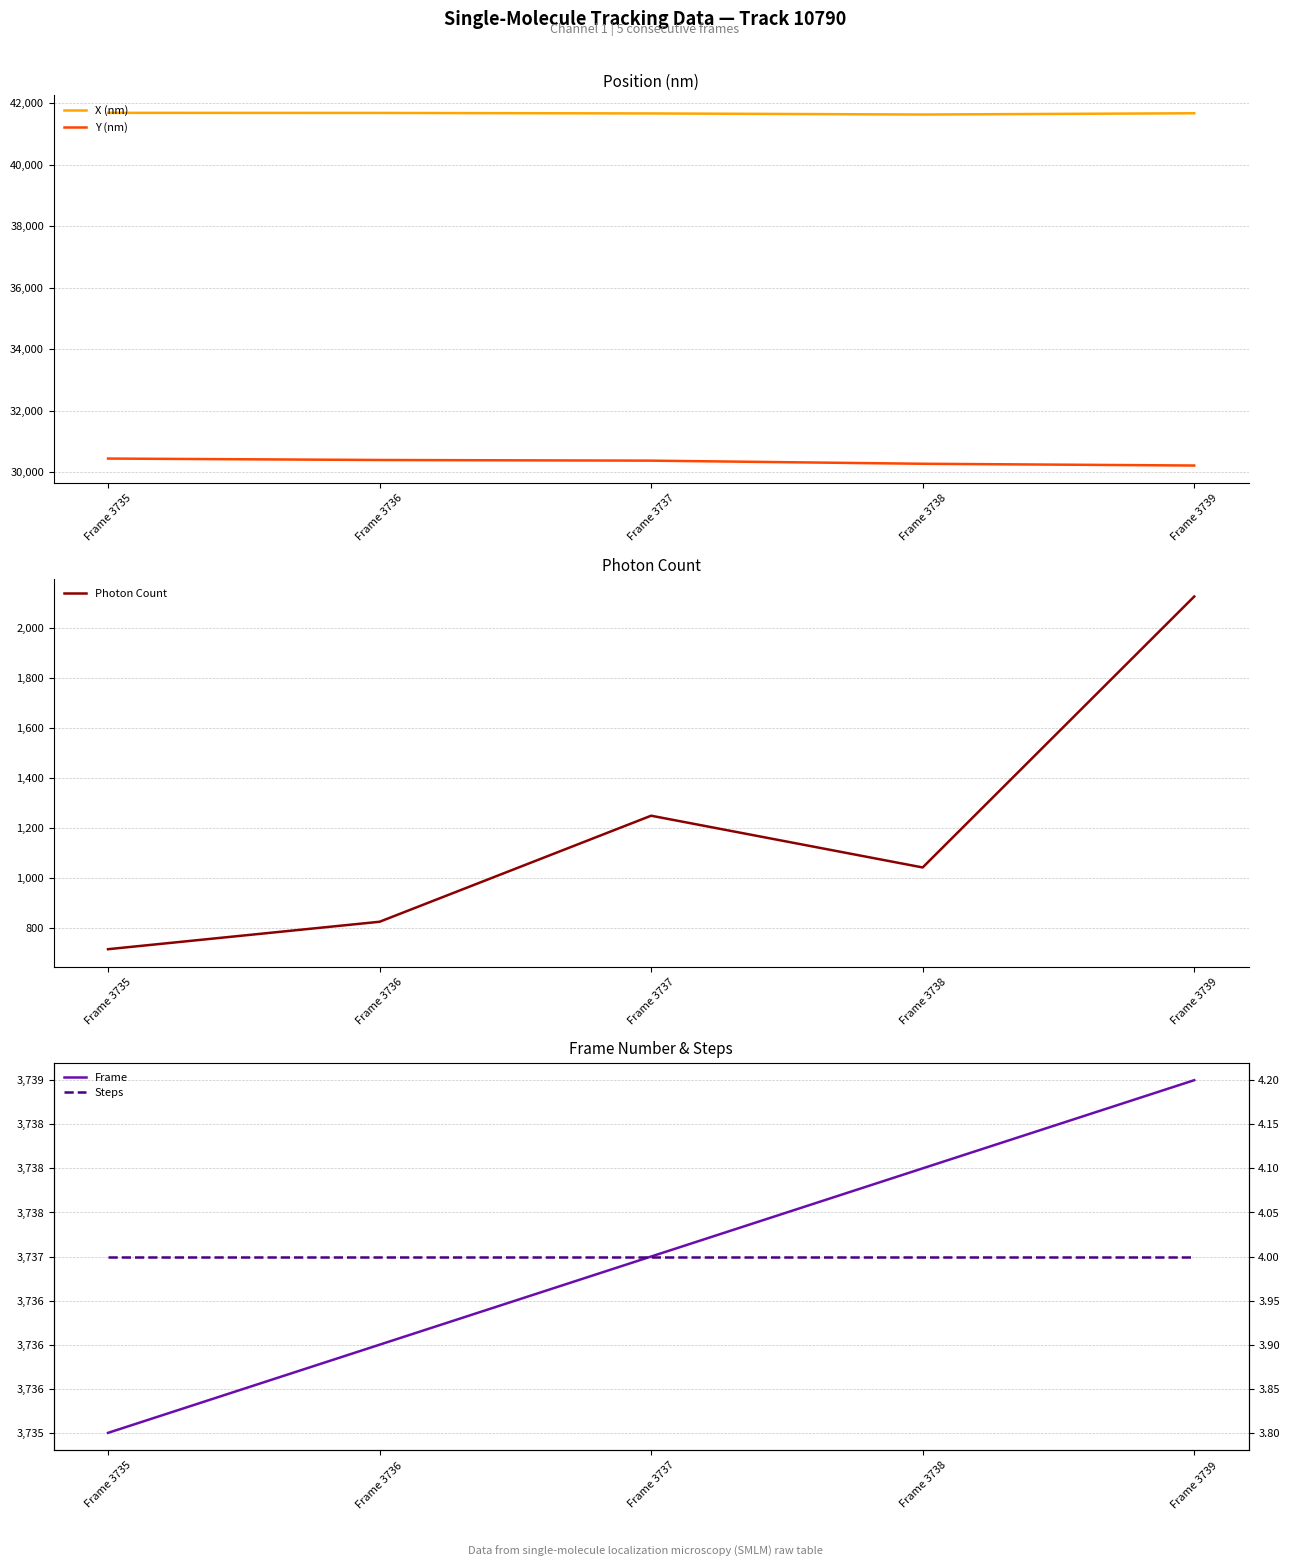

What is the average value of the Y (nm) series?

30340.5